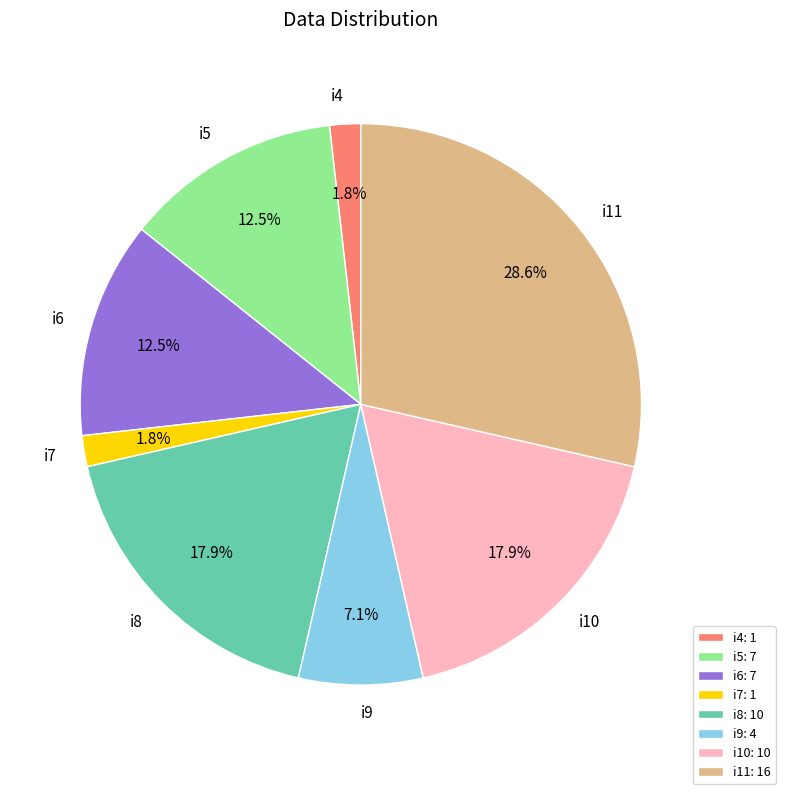

Between i8 and i5, which is larger?

i8